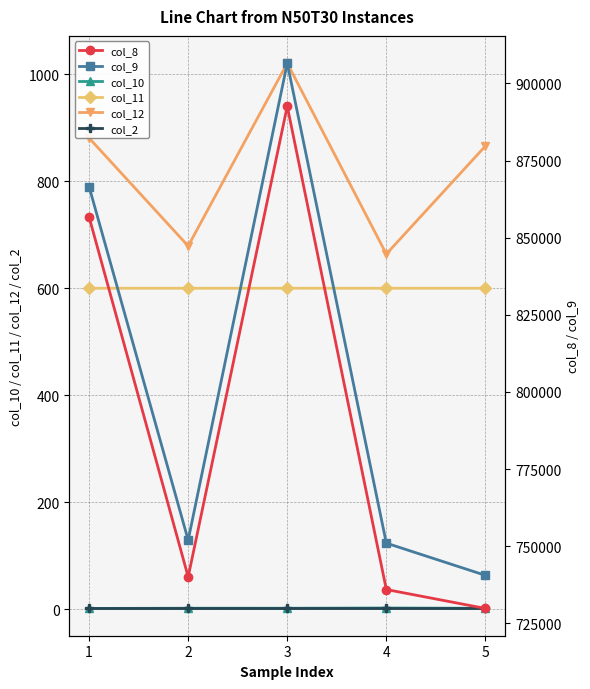

True or false: col_12 and col_11 cross at least once.

False